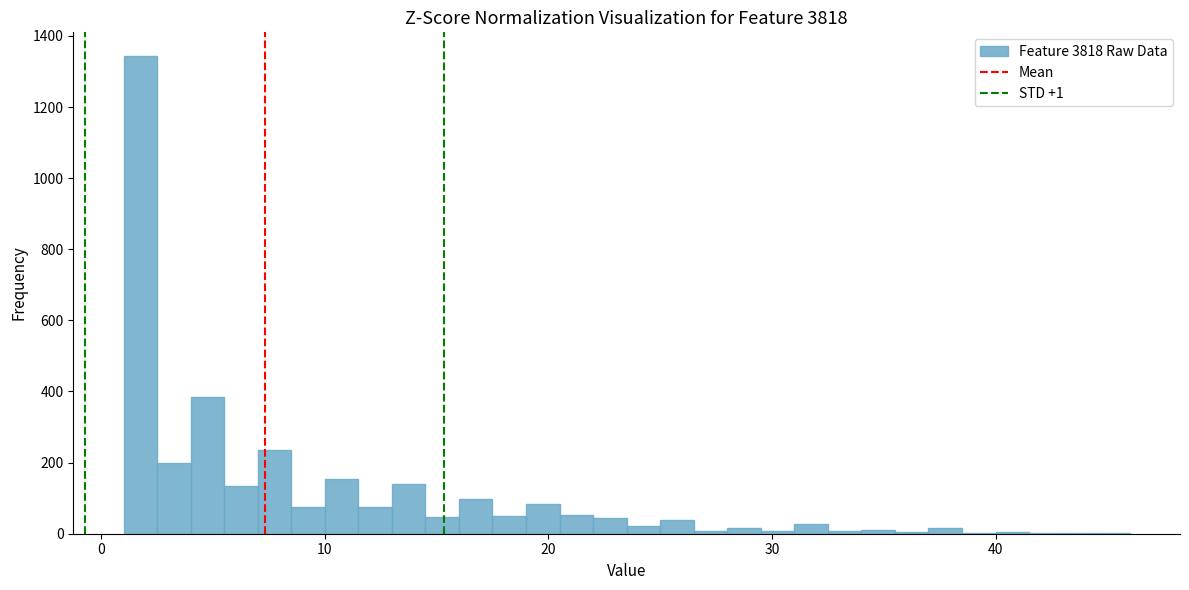

Around what value on the x-axis is the tallest bar? Give the approximate position of its centre, as read against the axis.

2